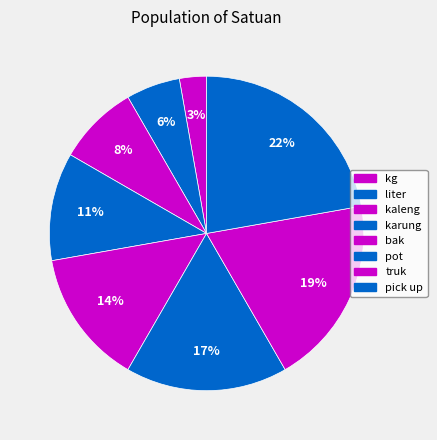

To the nearest percent, what is the average slice percentage?

12%